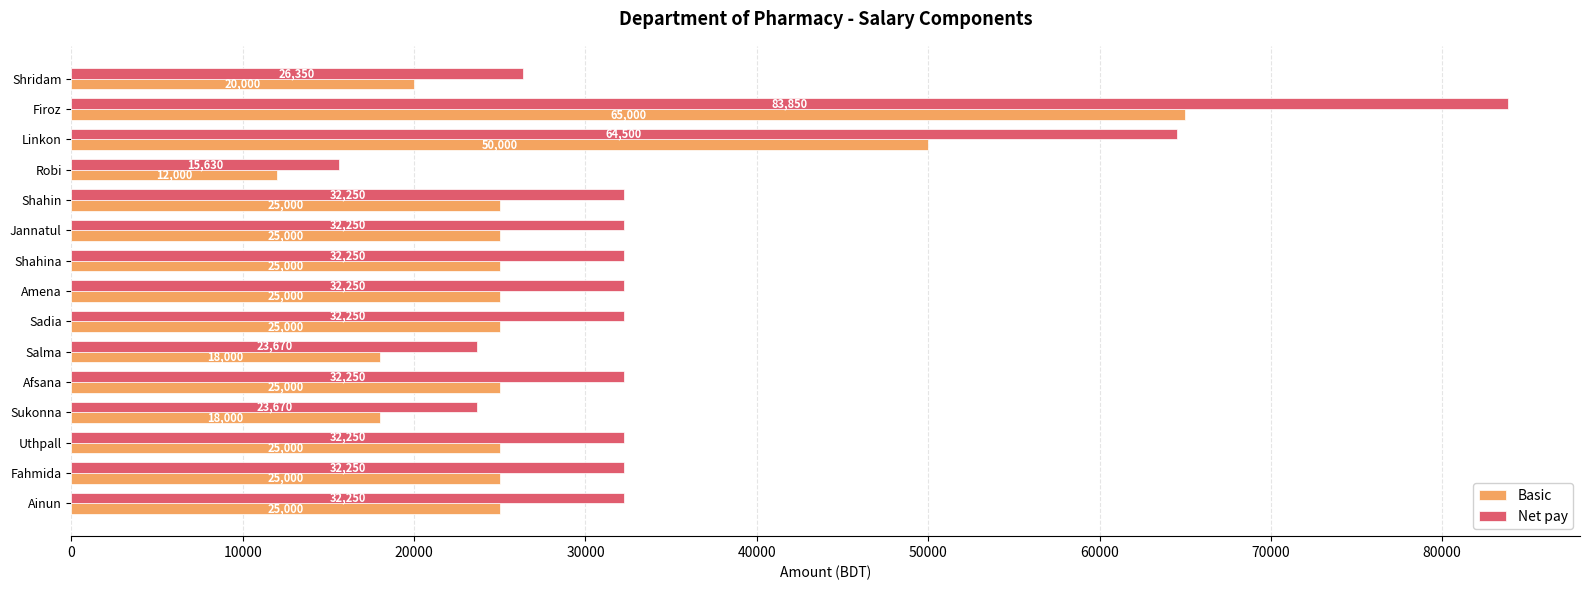

True or false: Basic has a value of 44835 at Sadia.

False